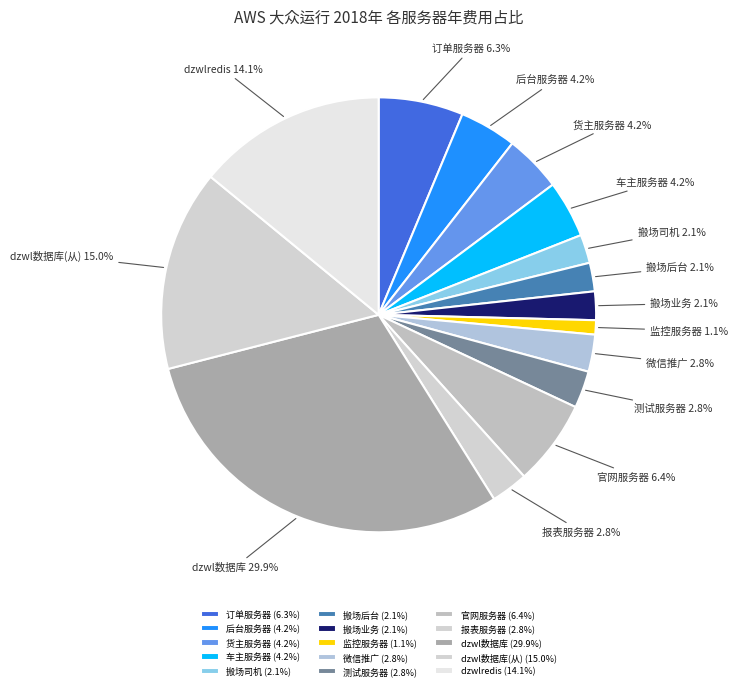

Which has a higher value, 微信推广 or dzwlredis?

dzwlredis